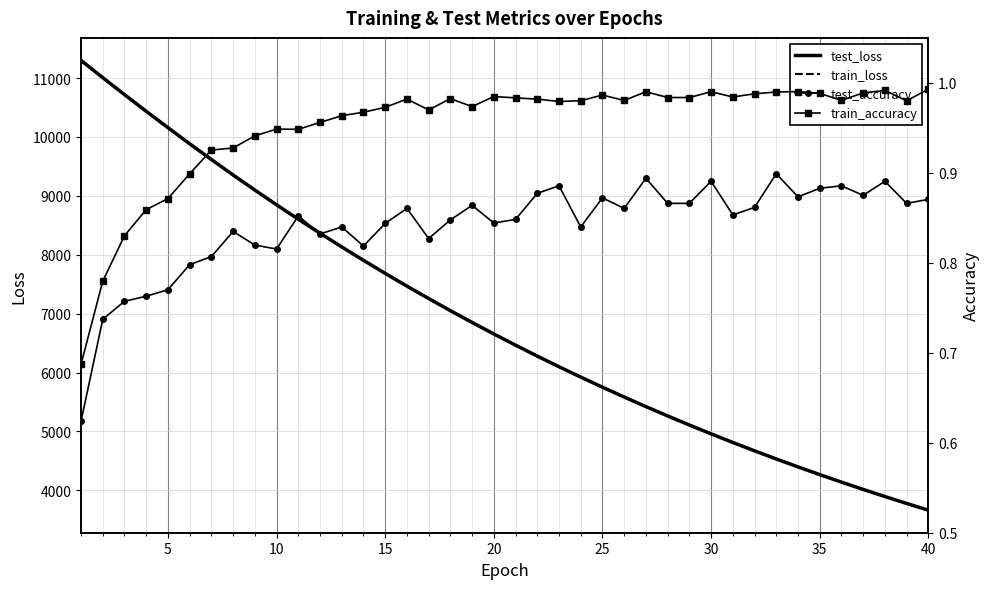

The value of train_loss at 35 is 2458.6. True or false?

False